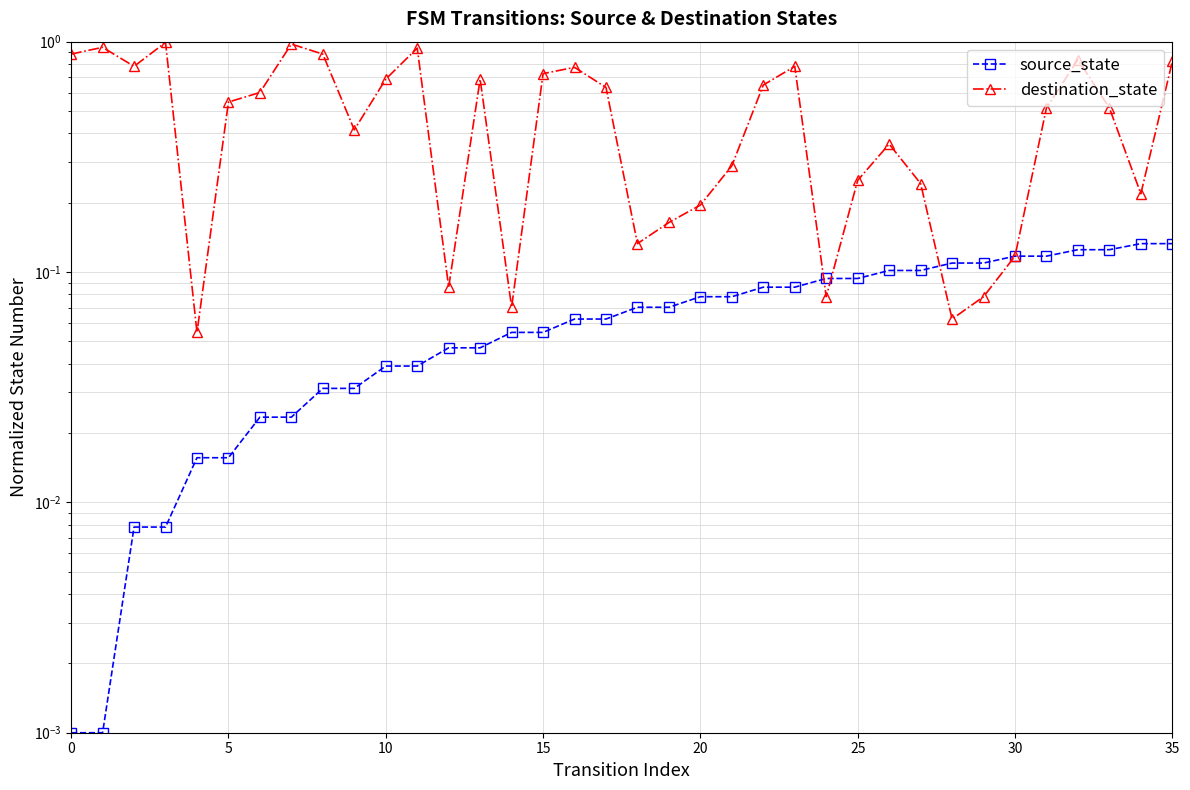

Which series has the widest spread of values?

destination_state